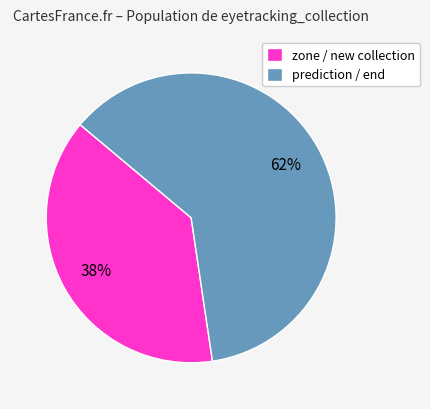

True or false: prediction / end accounts for 62% of the total.

True